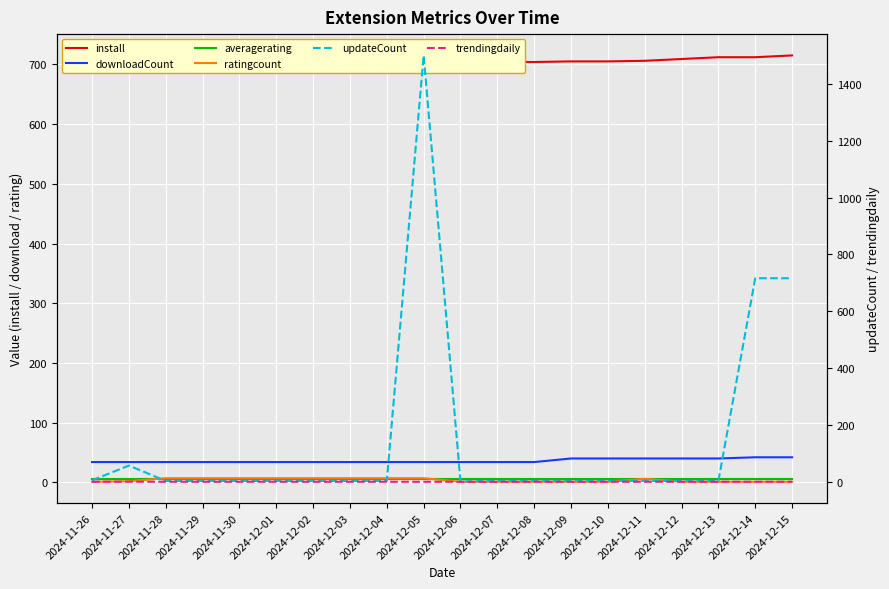

Which category has the highest value across all series?

2024-12-05